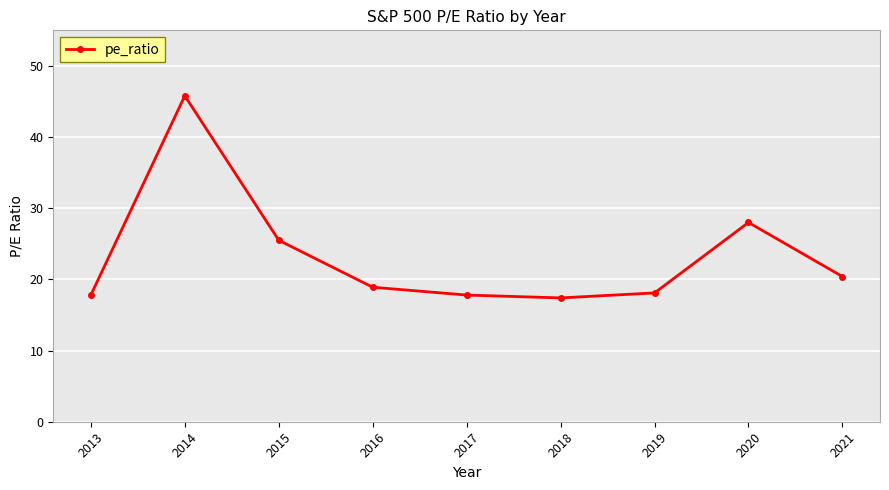

How many lines are shown in the chart?

1